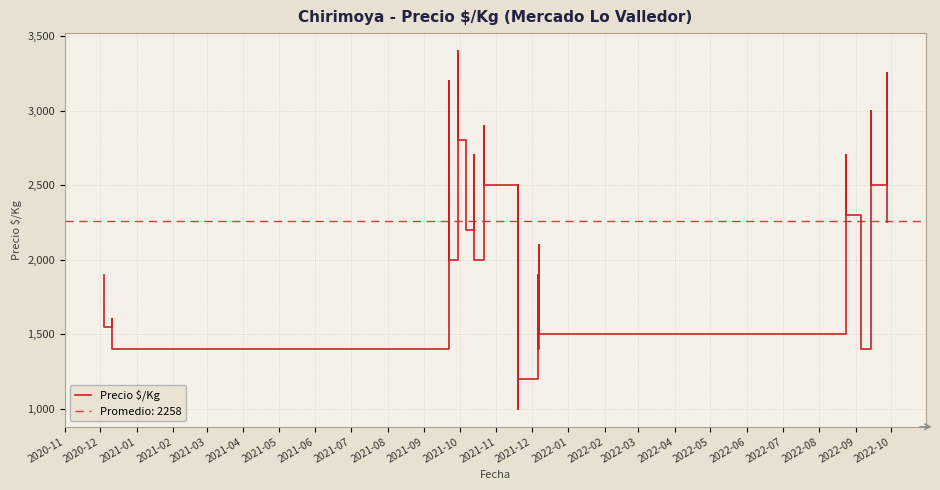

How many lines are shown in the chart?

1